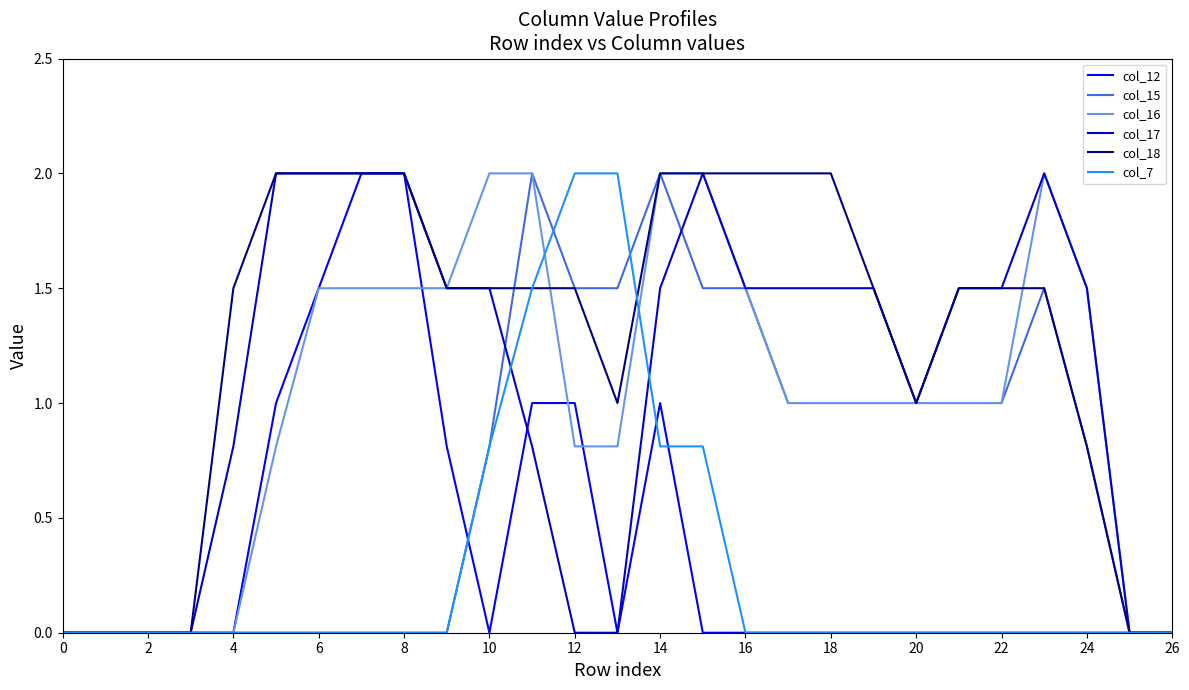

Which series has the largest total across all categories?

col_18